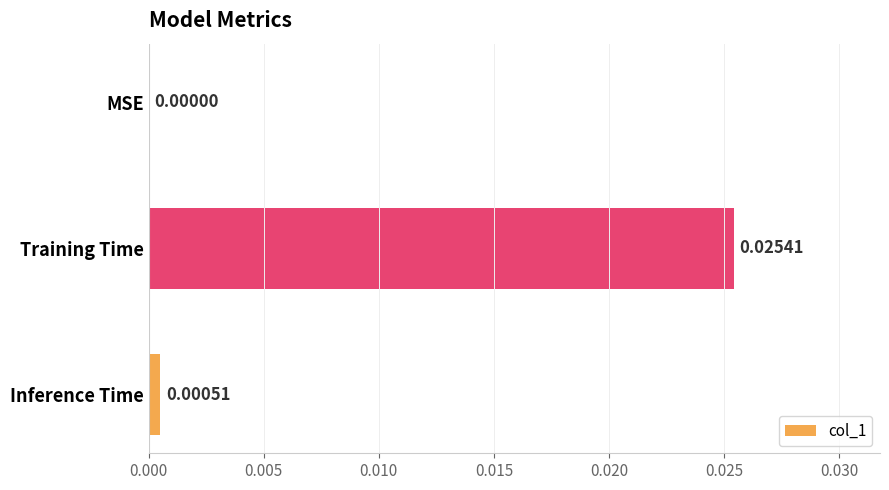

How many data points does each series have?

3